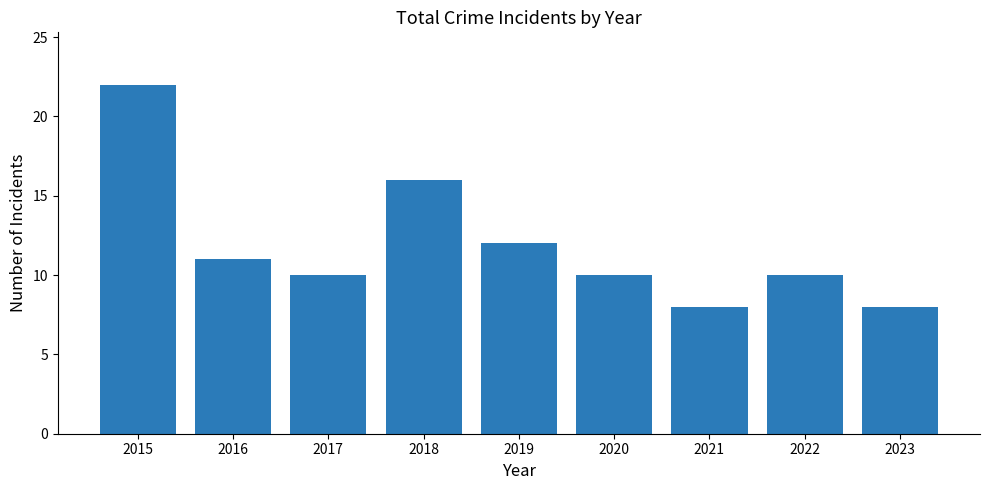

What is the sum of all values?

107